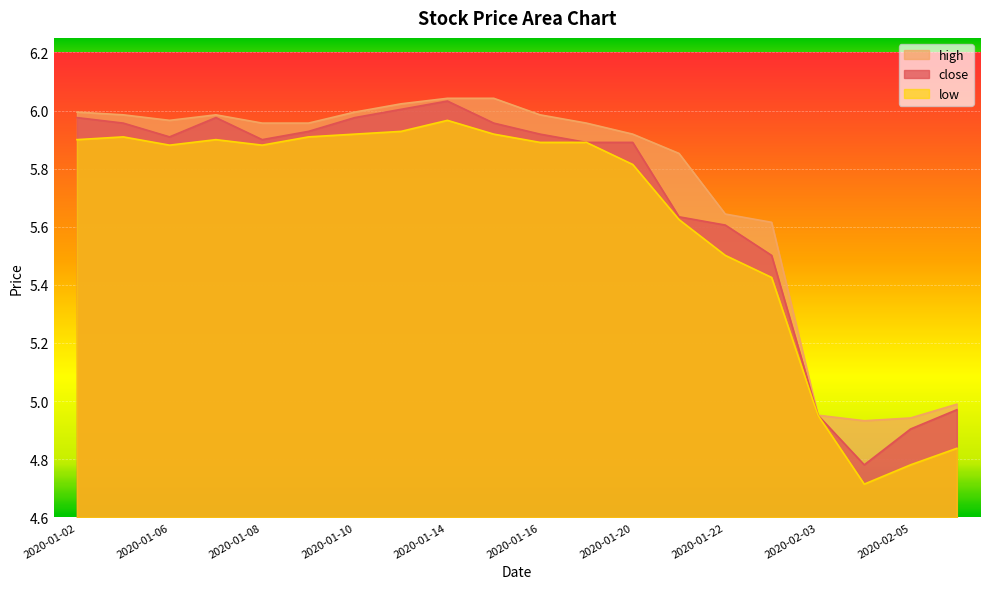

Reading left to right, what are all the values shown in this chart?

close: 6.0	6.0	5.9	6.0	5.9	5.9	6.0	6.0	6.0	6.0	5.9	5.9	5.9	5.6	5.6	5.5	5.0	4.8	4.9	5.0
high: 6.0	6.0	6.0	6.0	6.0	6.0	6.0	6.0	6.0	6.0	6.0	6.0	5.9	5.9	5.6	5.6	5.0	4.9	4.9	5.0
low: 5.9	5.9	5.9	5.9	5.9	5.9	5.9	5.9	6.0	5.9	5.9	5.9	5.8	5.6	5.5	5.4	5.0	4.7	4.8	4.8